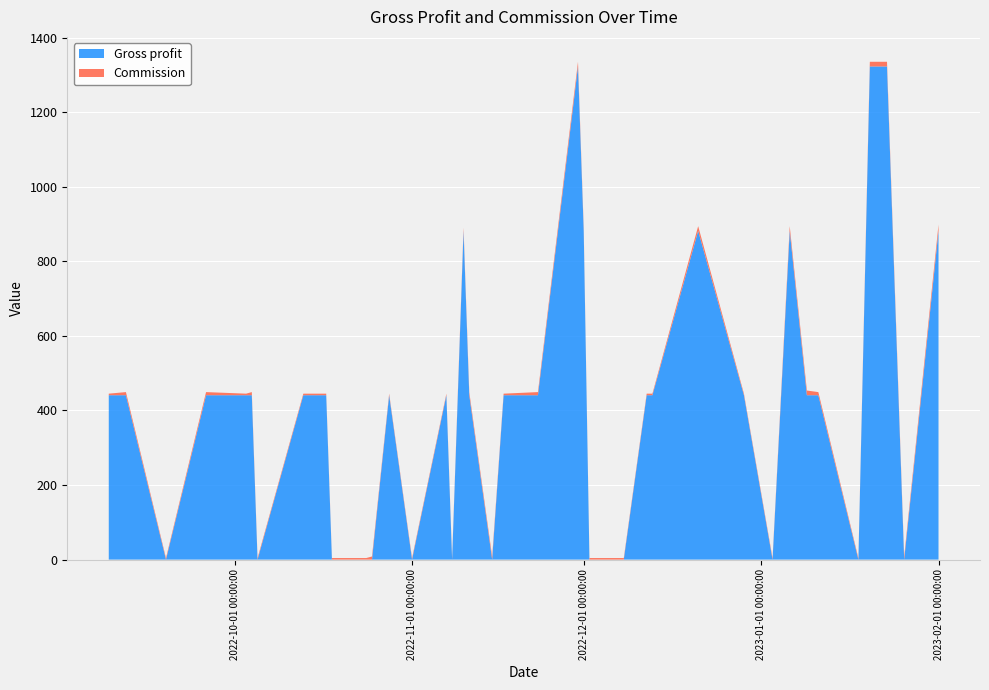

Reading left to right, list all the values displayed in this chart.

Gross profit: 09/09/2022=440.8	12/09/2022=440.8	19/09/2022=0.0	26/09/2022=440.8	03/10/2022=440.8	04/10/2022=440.8	05/10/2022=0.0	13/10/2022=440.8	17/10/2022=440.8	18/10/2022=0.0	20/10/2022=0.0	21/10/2022=0.0	24/10/2022=0.0	25/10/2022=0.0	28/10/2022=440.8	01/11/2022=0.0	07/11/2022=440.8	08/11/2022=0.0	10/11/2022=881.6	11/11/2022=440.8	15/11/2022=0.0	17/11/2022=440.8	23/11/2022=440.8	30/11/2022=1322.5	01/12/2022=881.6	02/12/2022=0.0	08/12/2022=0.0	12/12/2022=440.8	13/12/2022=440.8	21/12/2022=881.6	29/12/2022=440.8	03/01/2023=0.0	06/01/2023=881.6	09/01/2023=440.8	11/01/2023=440.8	18/01/2023=0.0	20/01/2023=1322.5	23/01/2023=1322.5	26/01/2023=0.0	01/02/2023=881.6
Commission: 09/09/2022=4.2	12/09/2022=8.4	19/09/2022=4.2	26/09/2022=8.4	03/10/2022=4.2	04/10/2022=8.4	05/10/2022=4.2	13/10/2022=4.2	17/10/2022=4.2	18/10/2022=4.2	20/10/2022=4.2	21/10/2022=4.2	24/10/2022=4.2	25/10/2022=8.4	28/10/2022=4.2	01/11/2022=4.2	07/11/2022=4.2	08/11/2022=4.2	10/11/2022=8.4	11/11/2022=8.4	15/11/2022=8.4	17/11/2022=4.2	23/11/2022=8.4	30/11/2022=12.5	01/12/2022=8.4	02/12/2022=4.2	08/12/2022=4.2	12/12/2022=4.2	13/12/2022=4.2	21/12/2022=12.5	29/12/2022=4.2	03/01/2023=4.2	06/01/2023=12.5	09/01/2023=12.5	11/01/2023=8.4	18/01/2023=4.2	20/01/2023=12.5	23/01/2023=12.5	26/01/2023=8.4	01/02/2023=16.7